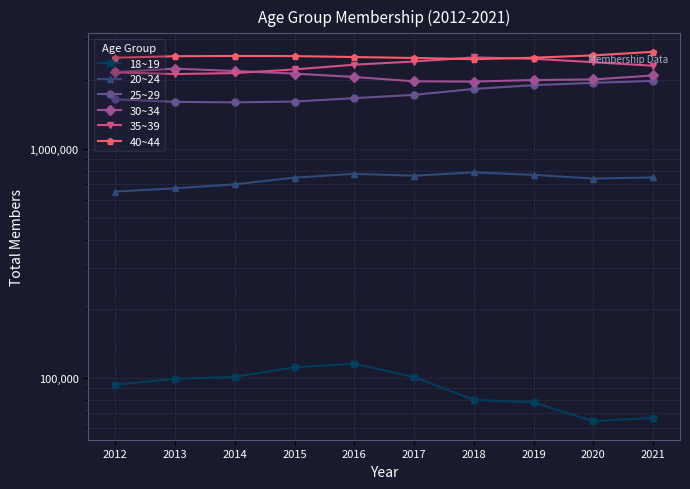

Does the chart display data point markers on the line(s)?

Yes